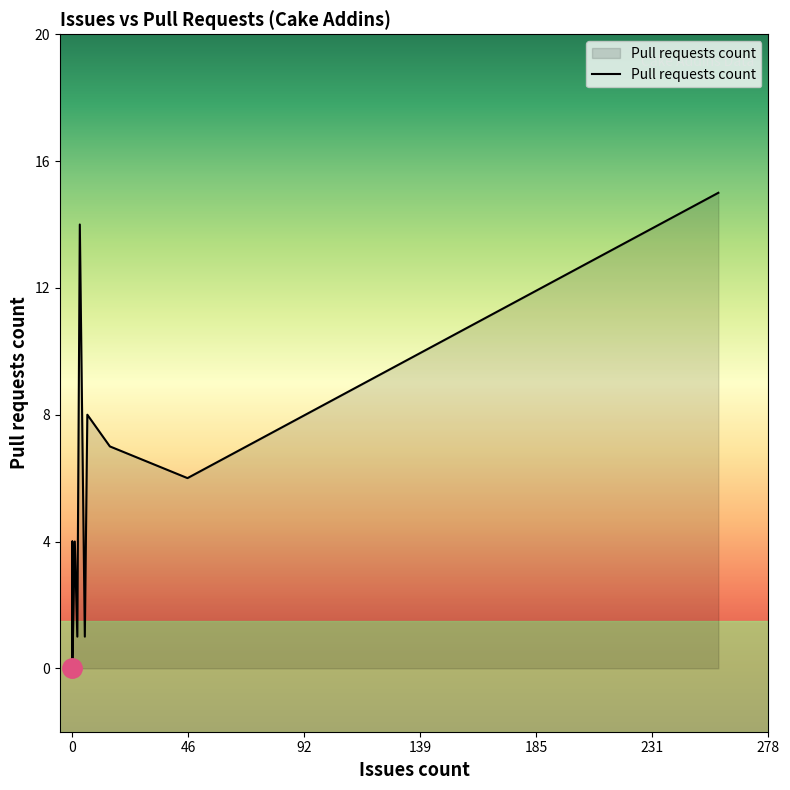

What is the sum of all values?

60